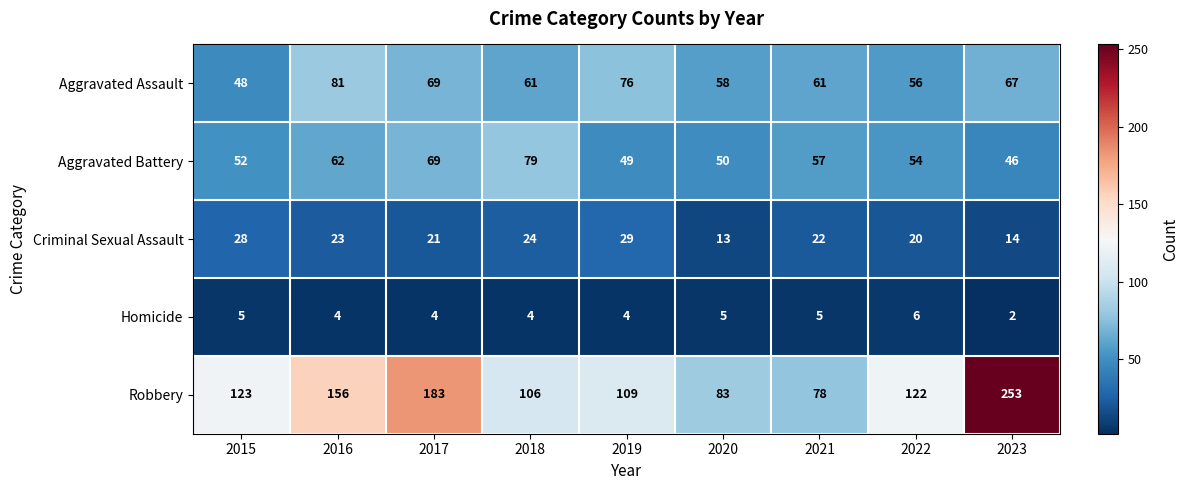

Which series has the widest spread of values?

Robbery